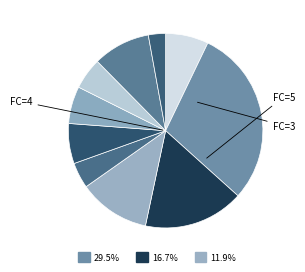

Count the number of slices in the pie.

10